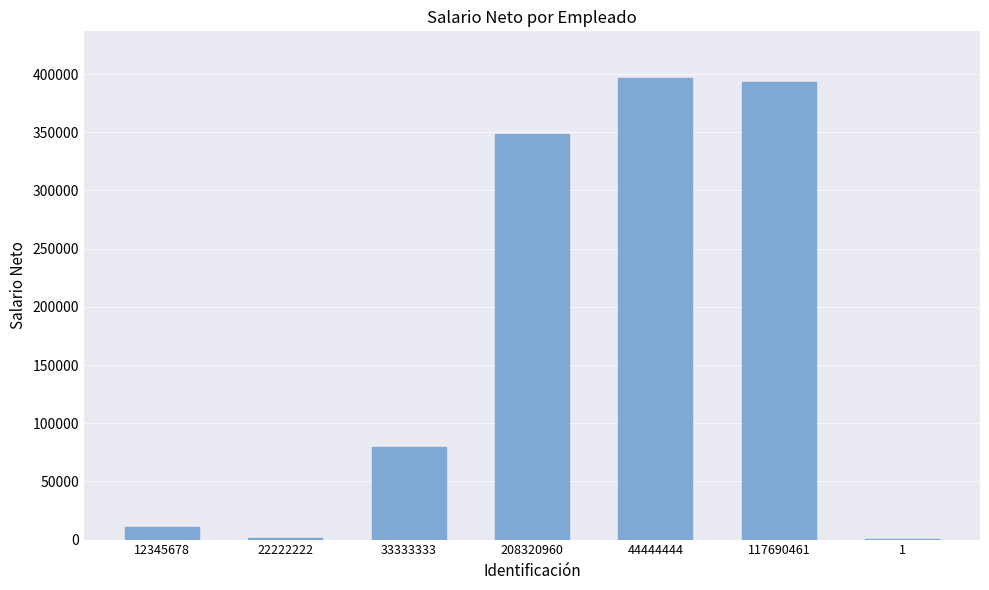

What is the average value?

175714.4